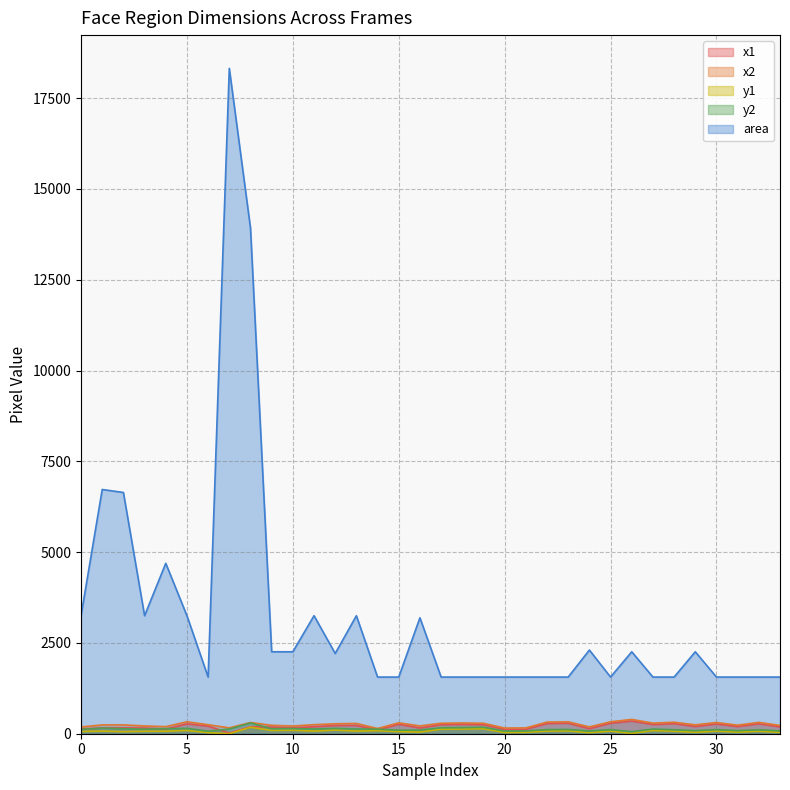

What is the value of the area point at the 4th from the left?

3249